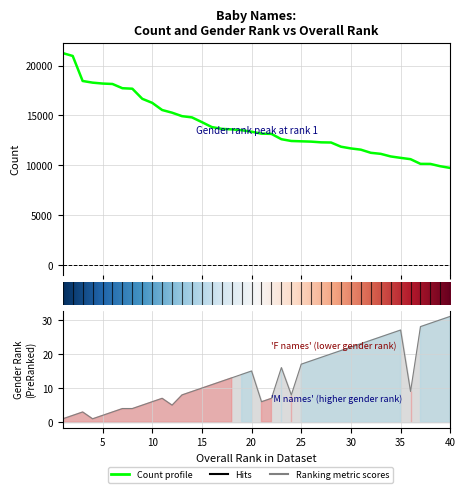

True or false: genderRank and count intersect in this chart.

False